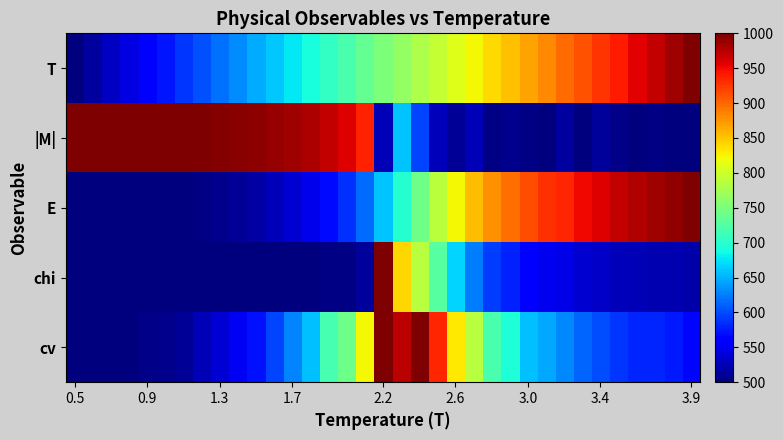

Reading left to right, what are all the values shown in this chart?

T: 500.0	514.7	529.4	544.1	558.8	573.5	588.2	602.9	617.6	632.4	647.1	661.8	676.5	691.2	705.9	720.6	735.3	750.0	764.7	779.4	794.1	808.8	823.5	838.2	852.9	867.6	882.4	897.1	911.8	926.5	941.2	955.9	970.6	985.3	1000.0
|M|: 1000.0	1000.0	1000.0	1000.0	999.8	999.6	999.3	998.6	997.3	995.7	993.3	989.5	984.9	979.3	969.0	958.7	935.6	524.5	659.6	597.5	527.3	509.8	525.4	503.1	506.7	502.6	500.2	515.3	500.9	513.1	504.5	501.0	503.4	500.0	501.5
E: 500.0	500.0	500.1	500.1	500.5	501.0	501.8	503.8	507.2	511.3	517.0	526.0	535.6	548.0	567.2	586.3	617.0	659.9	697.6	743.6	788.3	824.0	853.6	877.6	895.6	912.6	928.0	935.3	949.7	958.7	970.4	977.4	985.2	991.6	1000.0
chi: 500.0	500.0	500.0	500.0	500.0	500.0	500.0	500.1	500.2	500.3	500.4	500.7	501.2	501.6	503.1	503.9	511.8	1000.0	841.4	785.5	727.4	666.4	624.5	591.9	579.0	560.8	550.3	545.4	536.8	531.8	527.1	525.2	523.2	521.9	518.3
cv: 500.0	500.0	500.0	500.0	504.7	507.6	511.4	523.7	538.8	552.1	572.0	596.6	627.8	656.2	717.8	740.5	823.9	1000.0	973.5	1000.0	933.7	830.5	786.9	719.7	694.1	656.2	645.8	629.7	612.7	601.3	589.0	581.4	581.4	574.8	566.3